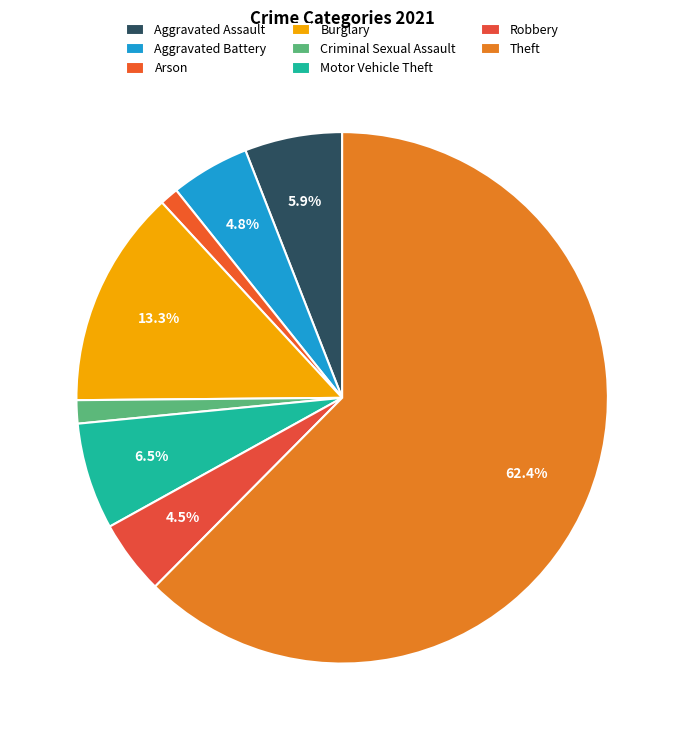

What percentage do Arson and Robbery together represent?

5.6%